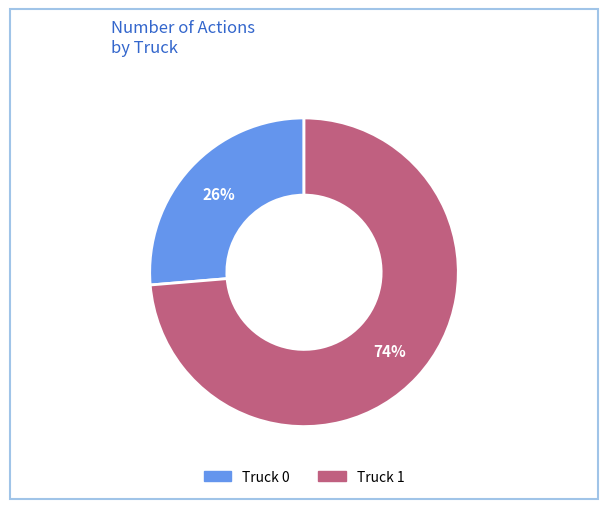

The Truck 1 slice represents 81% of the pie. True or false?

False